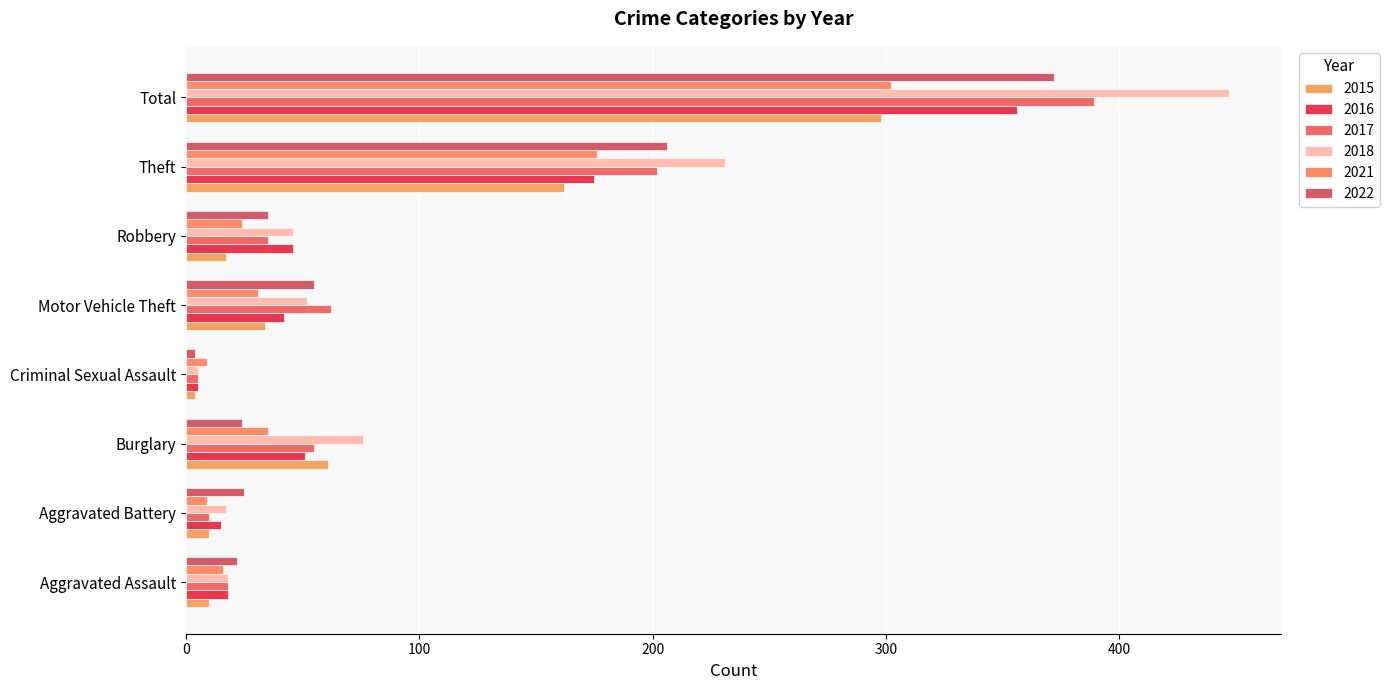

Count the number of data series in this chart.

6